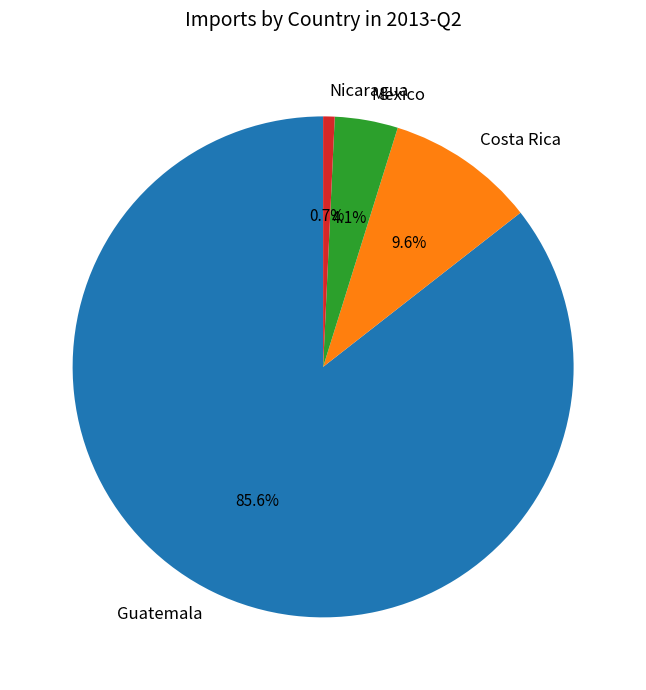

Which category accounts for the majority?

Guatemala